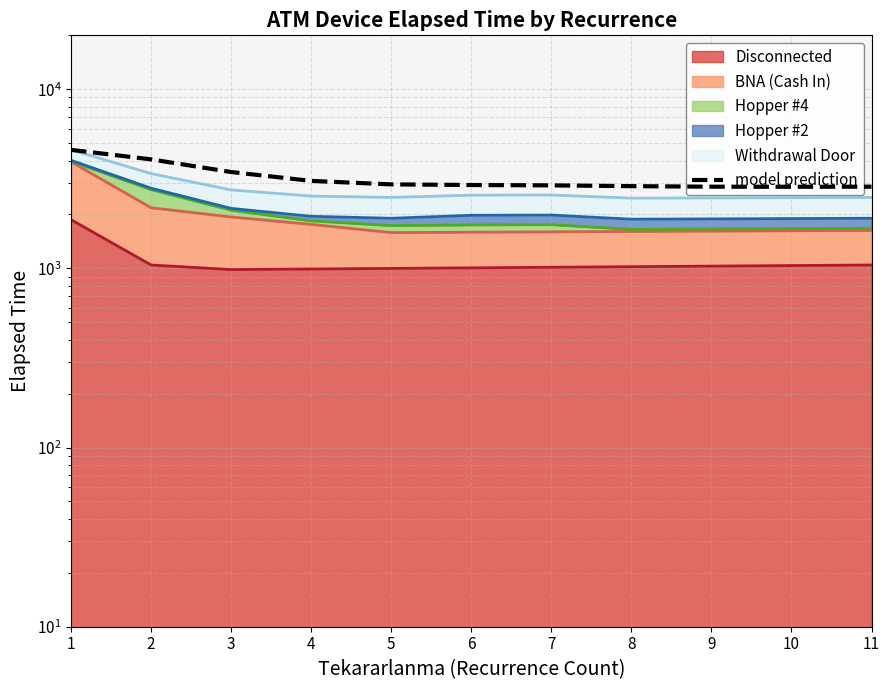

List the labels in order of value, largest first.

1, 2, 3, 4, 5, 6, 7, 8, 11, 9, 10